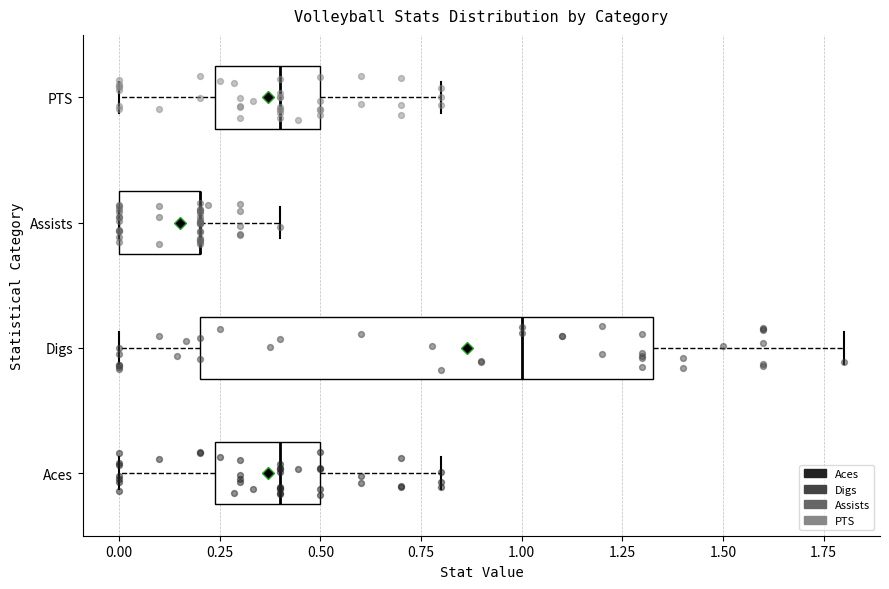

Which box is the widest, from its left edge to its right edge?

Digs